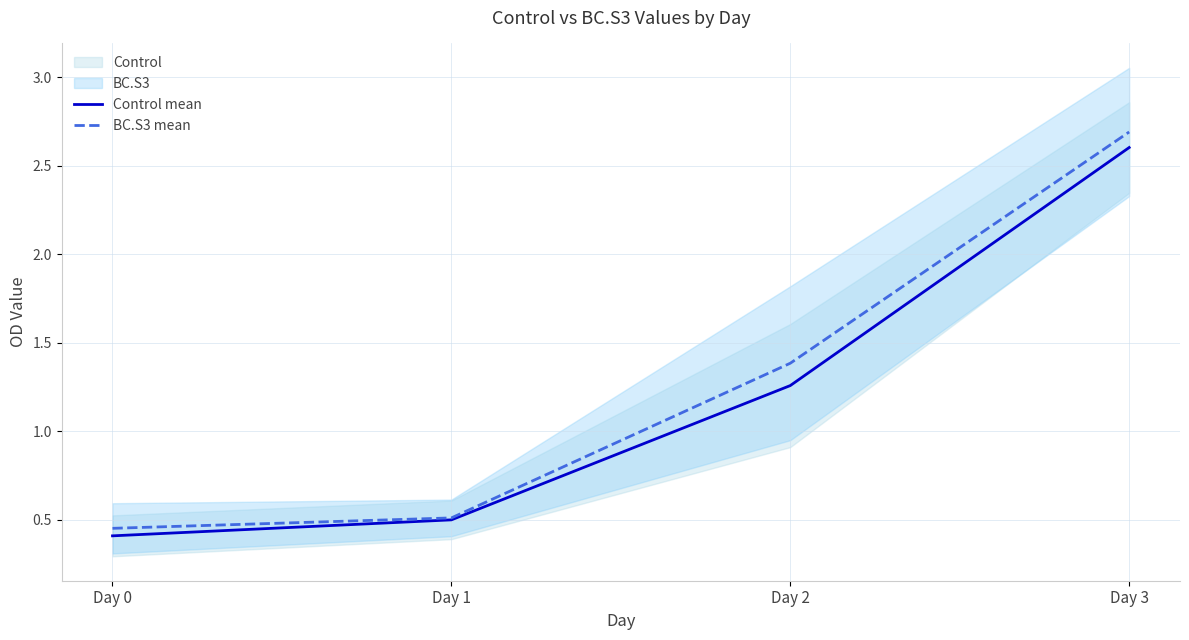

True or false: BC.S3 mean and Control mean cross at least once.

False